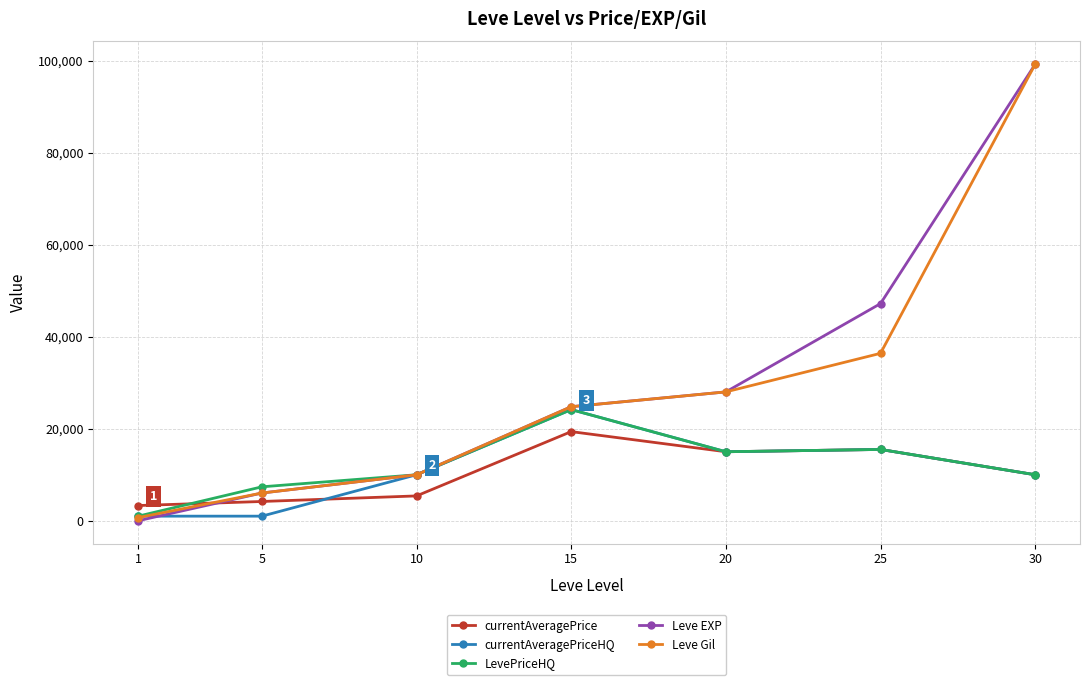

At which category is the sum across all series the highest?

30